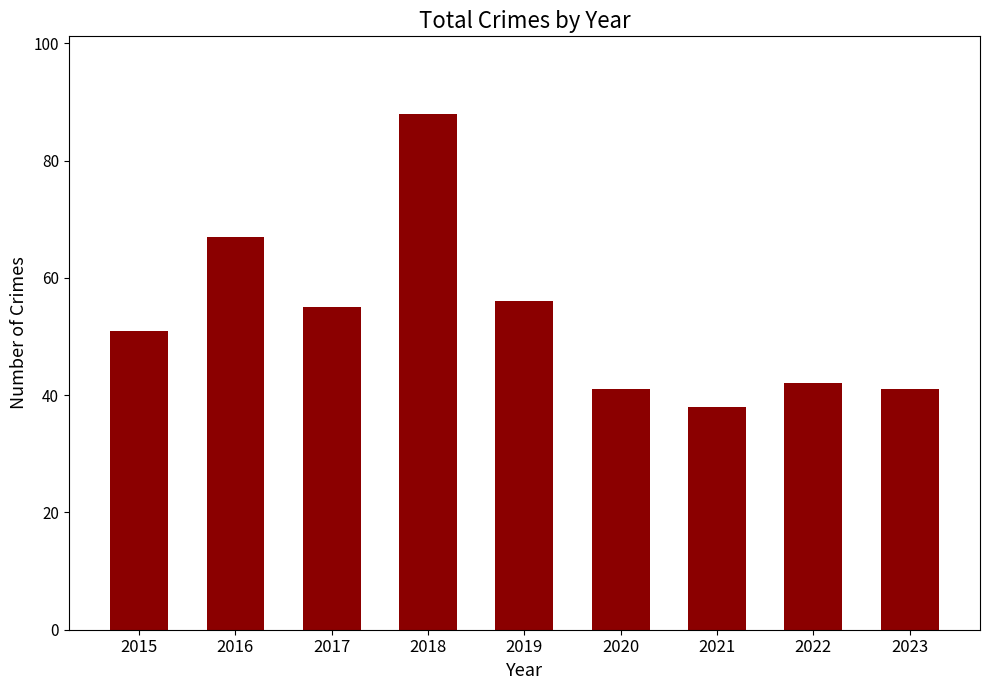

What is the value of the 2nd bar from the left?

67